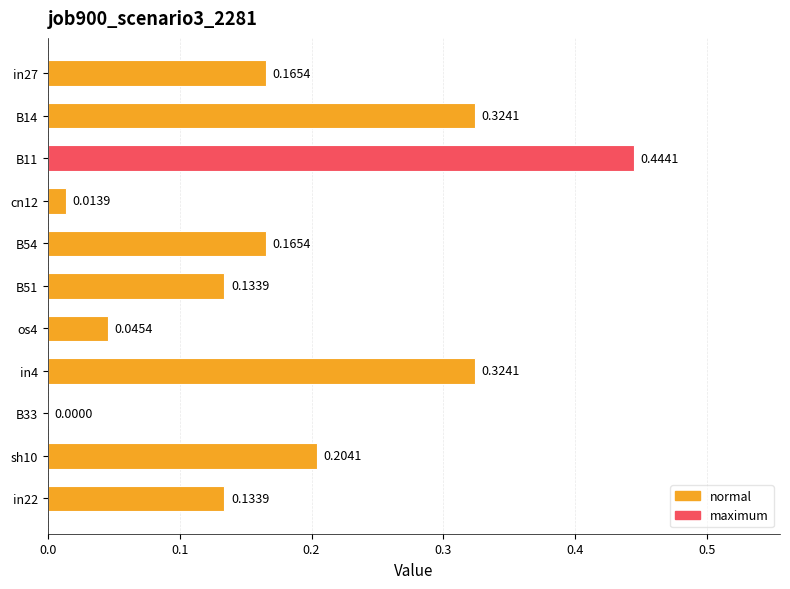

What is the change in value from B51 to sh10?

+0.1